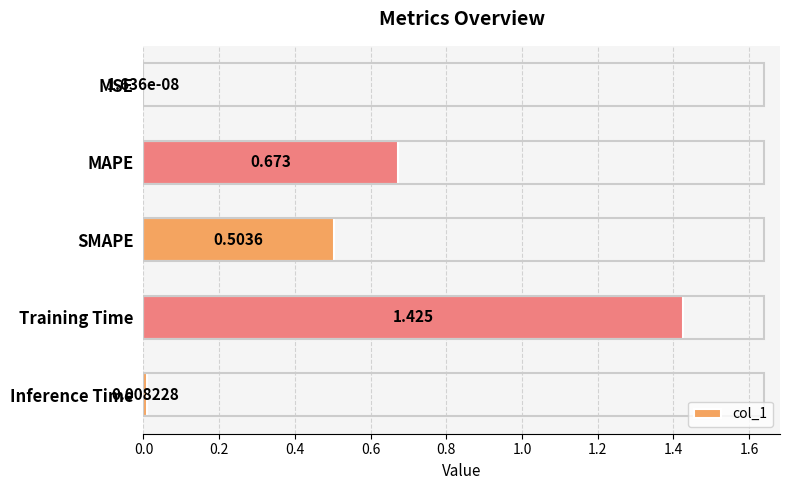

Between MAPE and Inference Time, which is larger?

MAPE